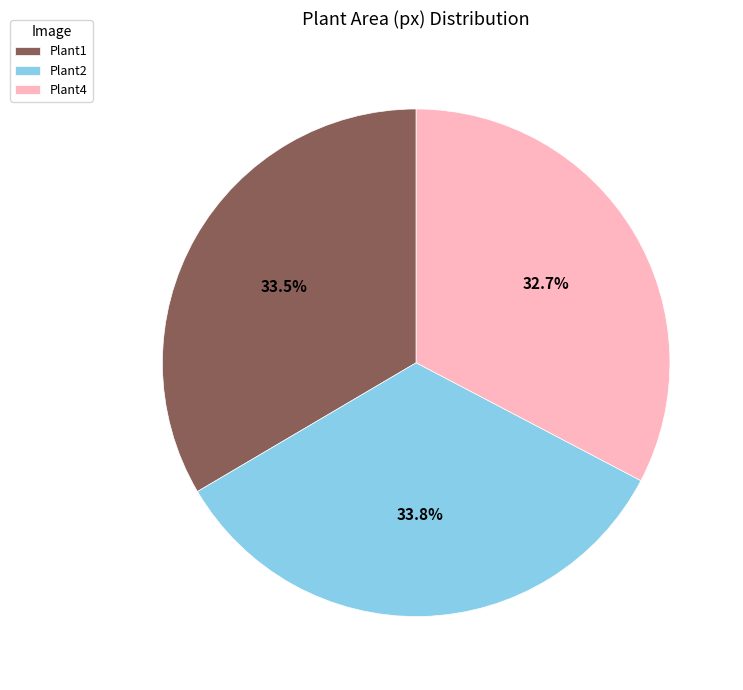

Which slice is the smallest?

Plant4